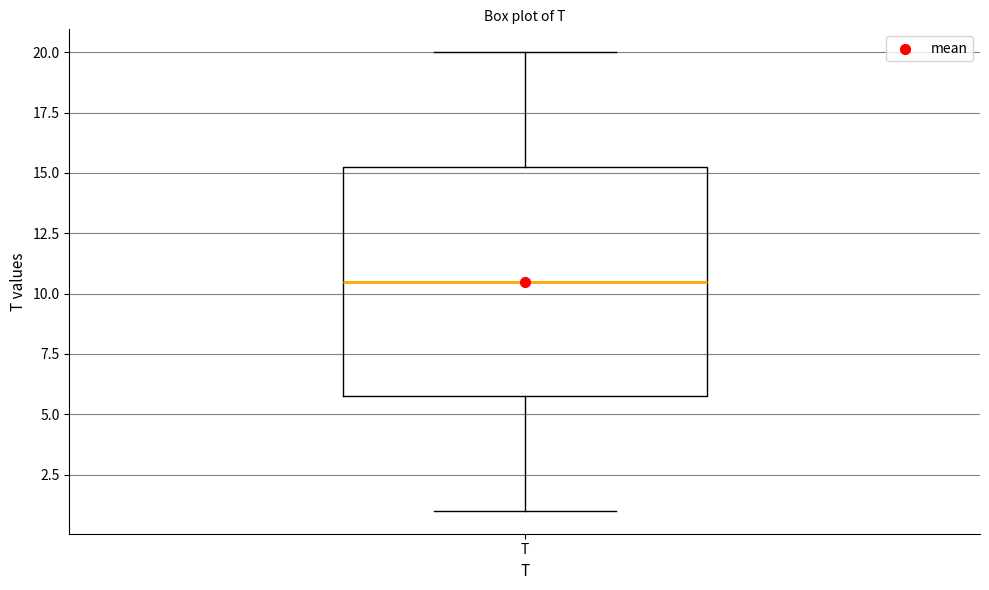

Read this box plot against the y-axis: the position of the median line, the range covered by the box, and the ends of both whiskers. The values are not printed on the chart, so give them approximately, as read against the axis.

median 10.5, box 6.0 to 15.5, whiskers 1.0 to 20.0